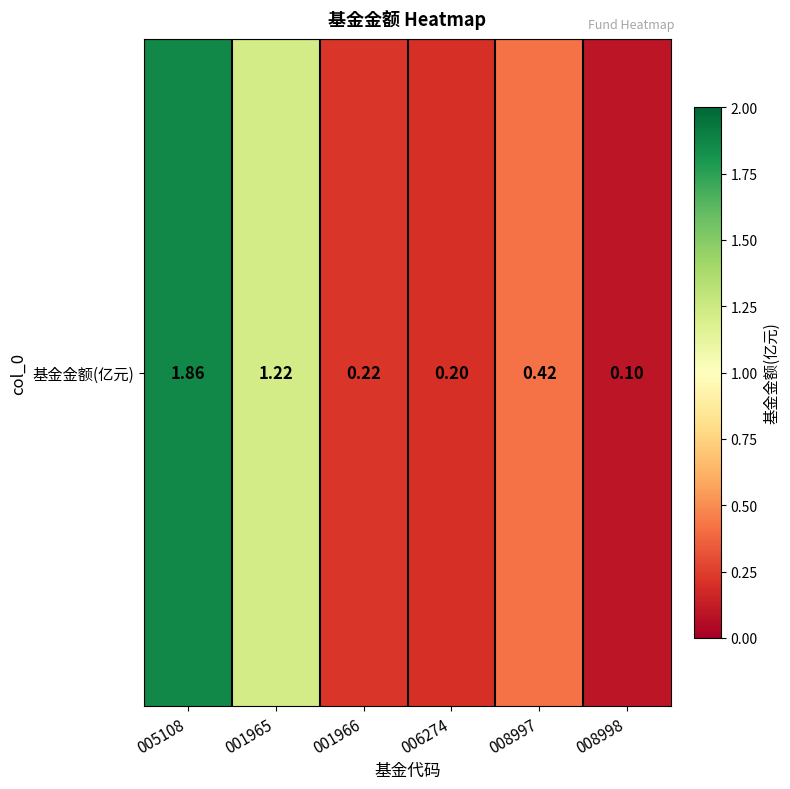

Reading left to right, what are all the values shown in this chart?

005108=1.9	001965=1.2	001966=0.2	006274=0.2	008997=0.4	008998=0.1